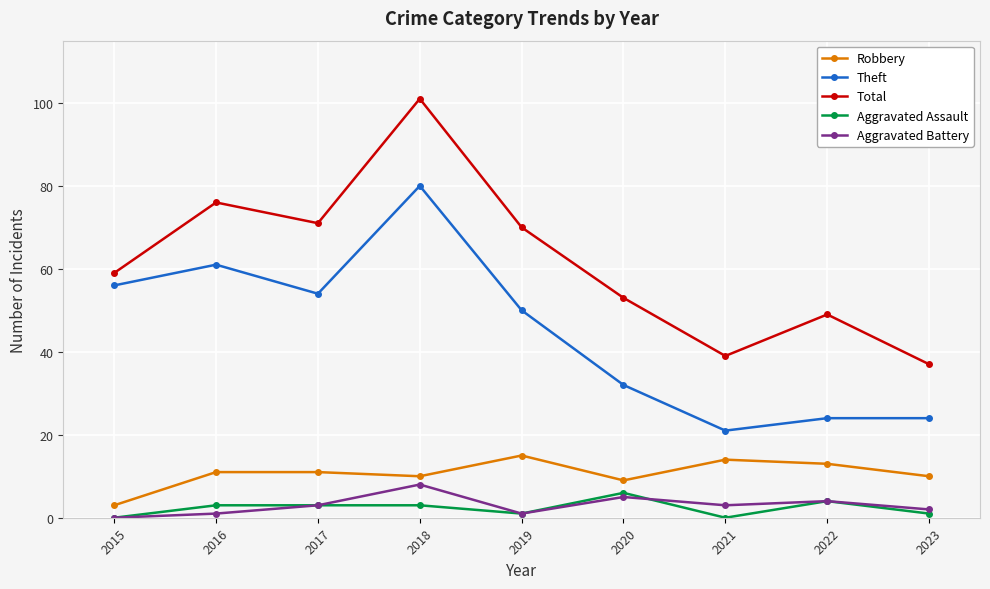

What are all the series names shown in the legend?

Robbery, Theft, Total, Aggravated Assault, Aggravated Battery